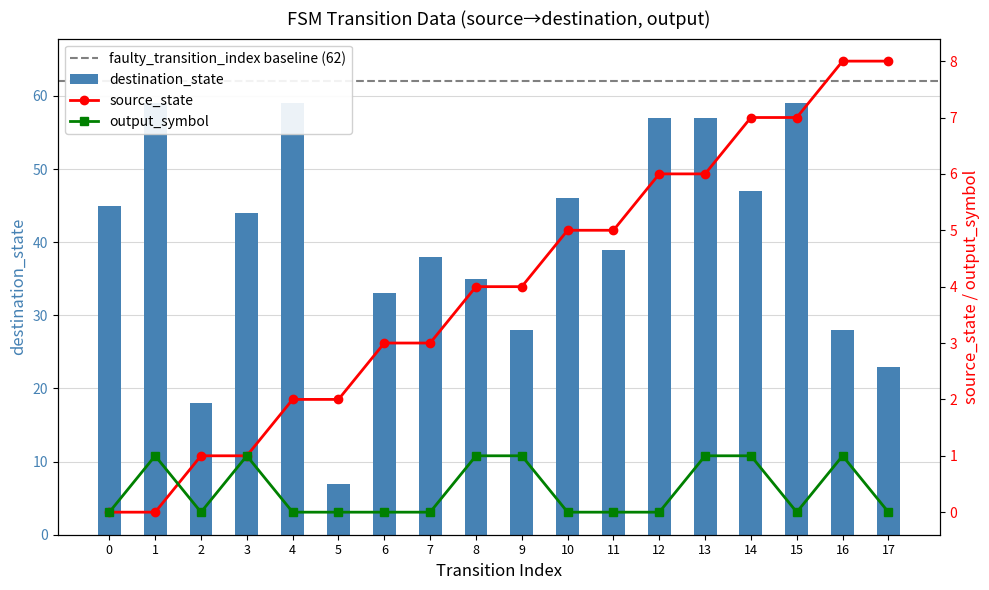

What are all the series names shown in the legend?

source_state, destination_state, output_symbol